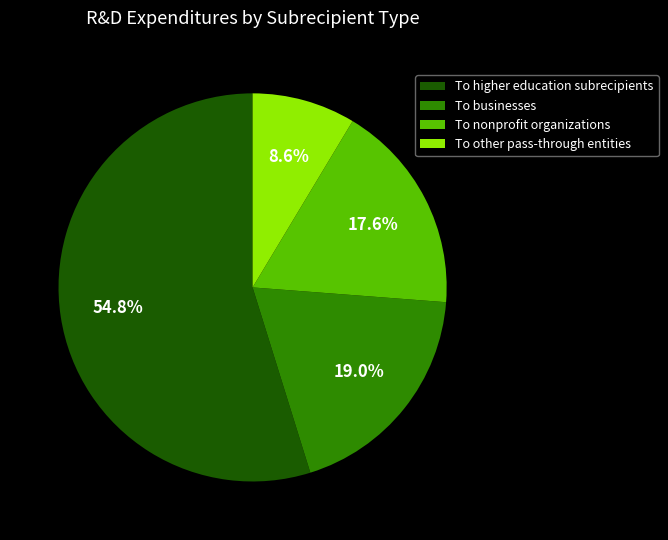

To the nearest percent, what is the difference between the To higher education subrecipients and To other pass-through entities slice percentages?

46%